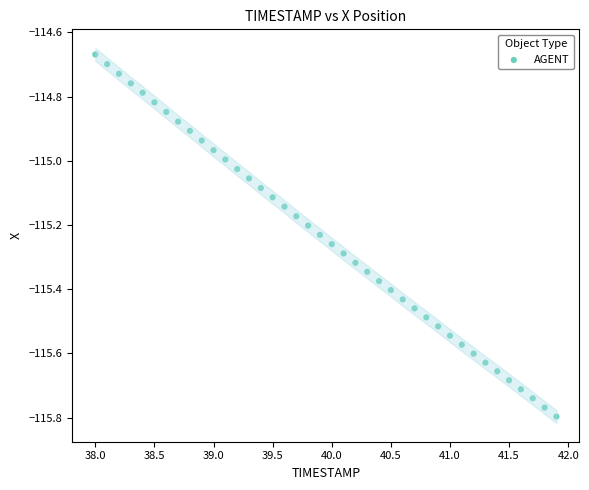

What is the range of Y values (max minus min)?

1.1